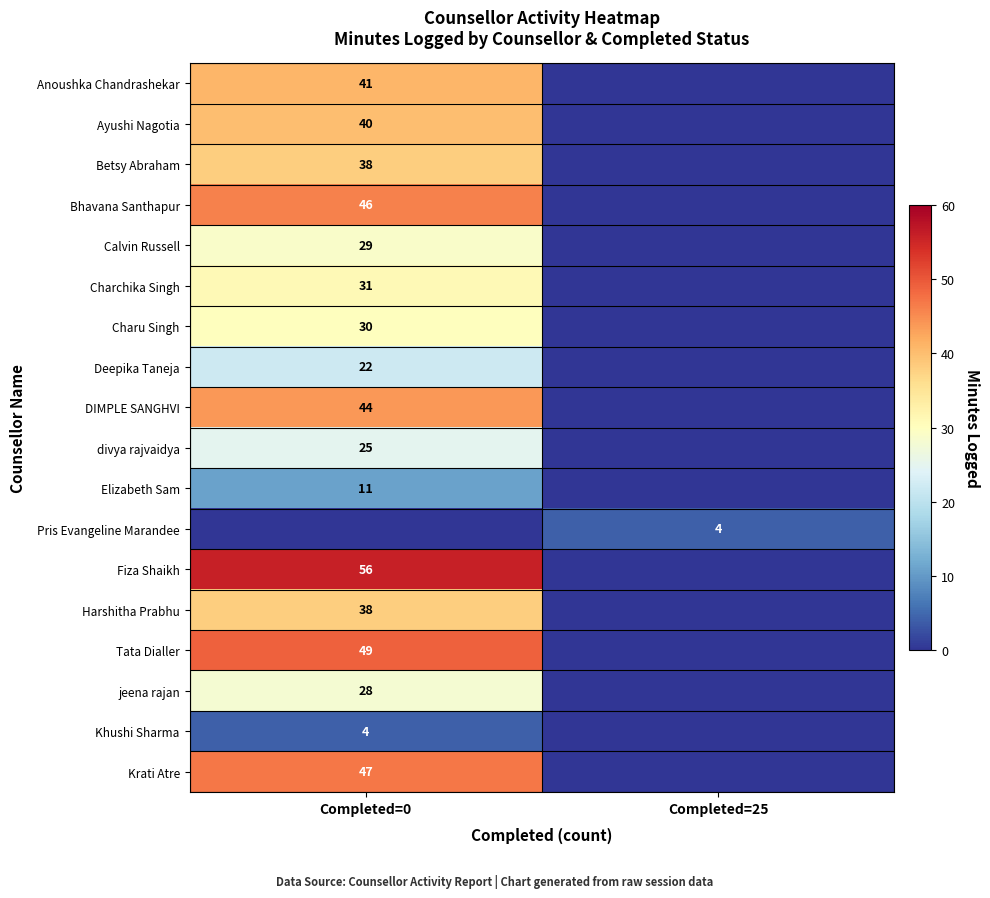

How many categories are shown in the chart?

2